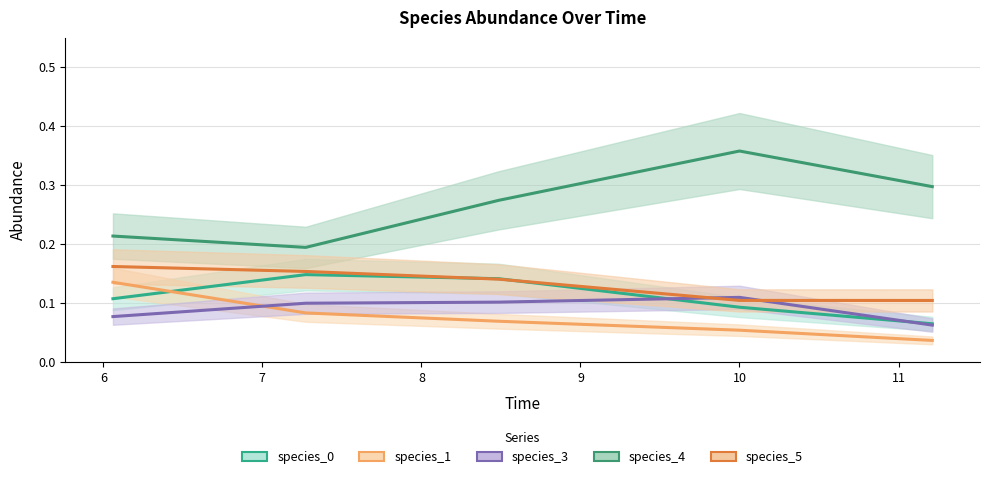

Count the species_3 values in the range 0 to 1.

5